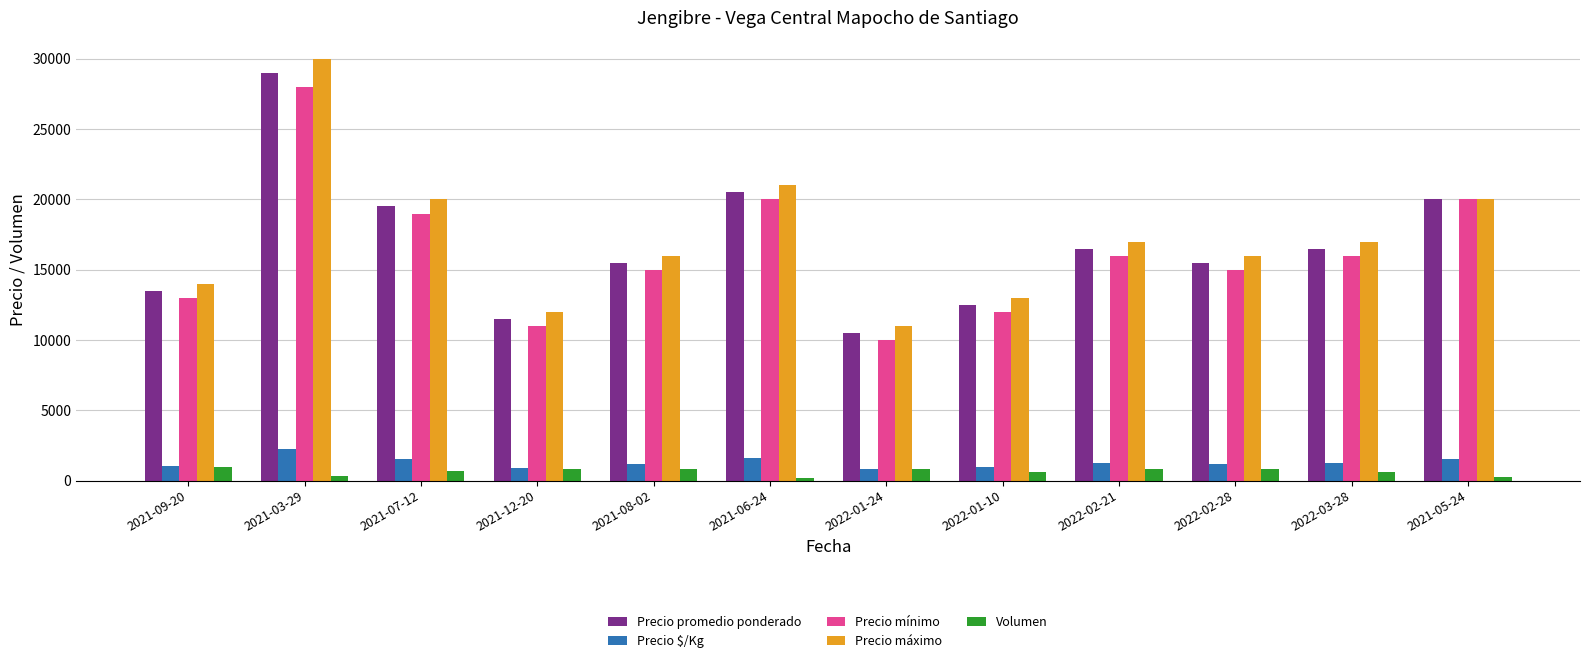

The Volumen series shows 790 at 2022-02-28. True or false?

True